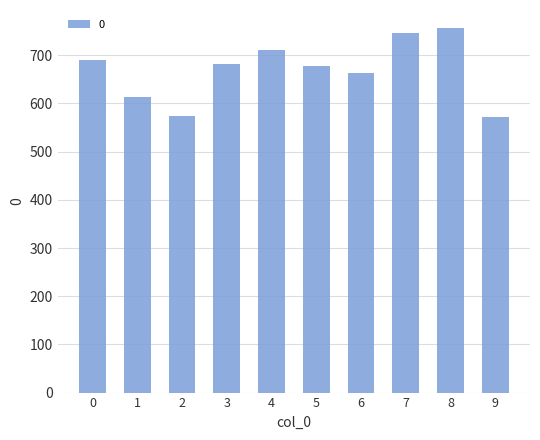

Count the number of categories in the chart.

10